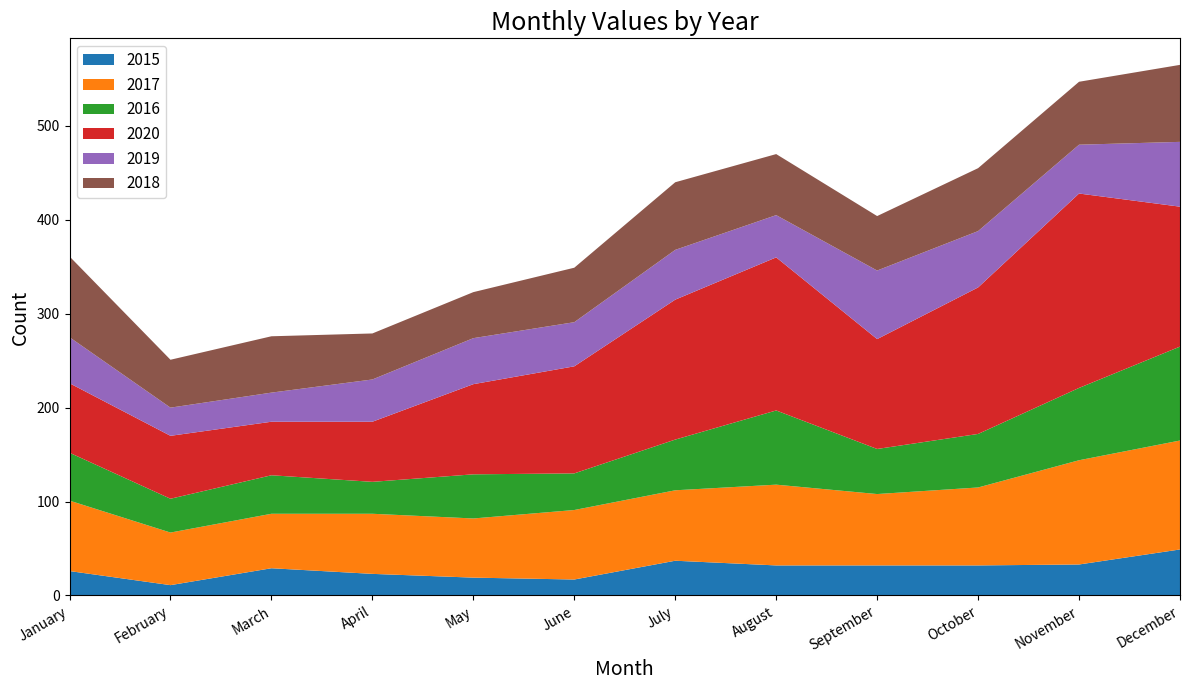

Reading left to right, what are all the values shown in this chart?

2015: January=26	February=11	March=29	April=23	May=19	June=17	July=37	August=32	September=32	October=32	November=33	December=49
2017: January=75	February=56	March=58	April=64	May=63	June=74	July=75	August=86	September=76	October=83	November=111	December=116
2016: January=51	February=36	March=41	April=34	May=47	June=39	July=54	August=79	September=48	October=57	November=77	December=100
2020: January=74	February=67	March=57	April=64	May=96	June=114	July=149	August=163	September=117	October=156	November=207	December=149
2019: January=49	February=30	March=31	April=45	May=49	June=47	July=53	August=45	September=73	October=60	November=52	December=69
2018: January=86	February=51	March=60	April=49	May=49	June=58	July=72	August=65	September=58	October=67	November=67	December=82